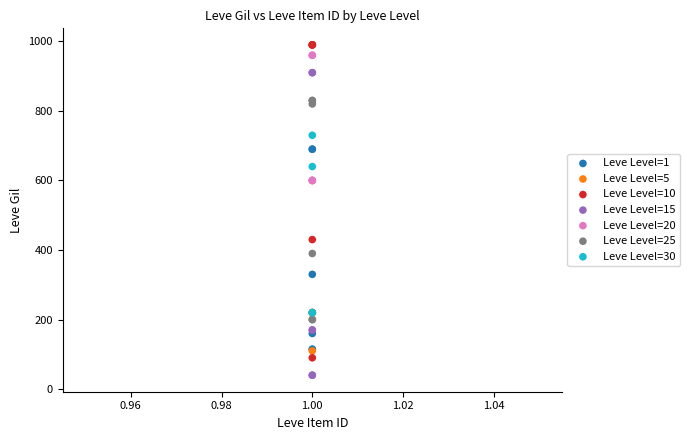

Which series contains the lowest Y value?

Leve Level=15